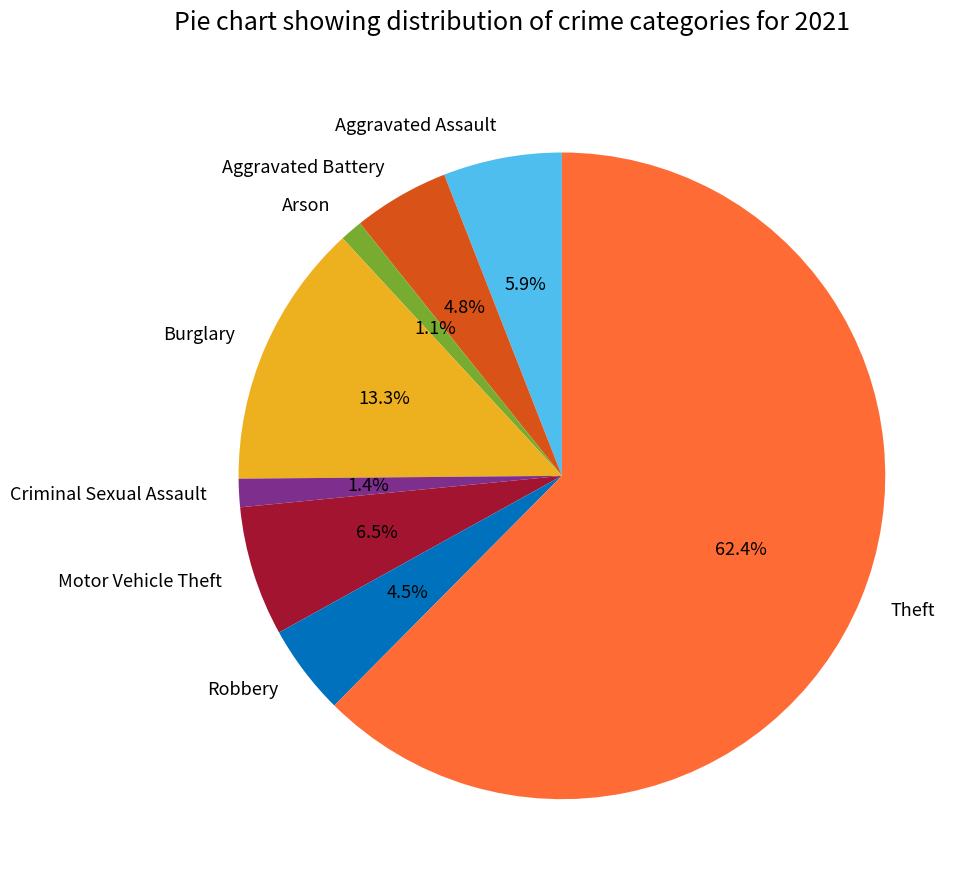

Is it true that Criminal Sexual Assault is 1% of the pie?

True